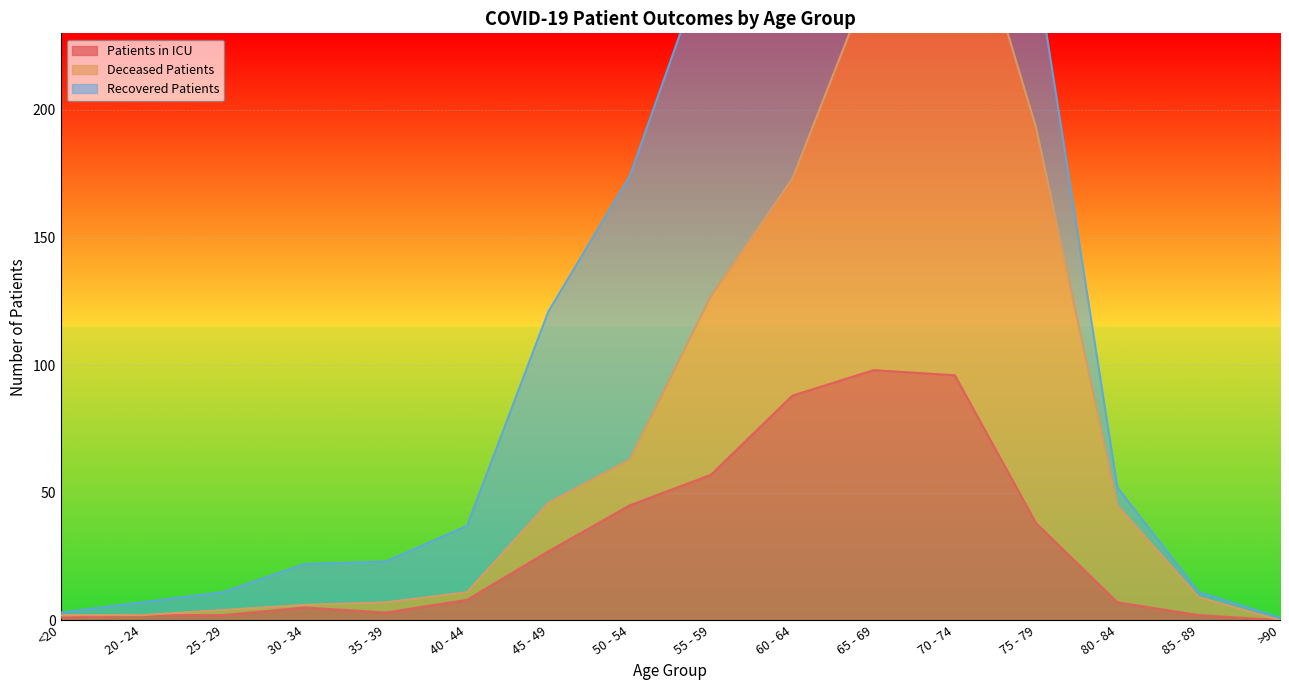

The value of deceased_patients at 25 - 29 is 6. True or false?

False